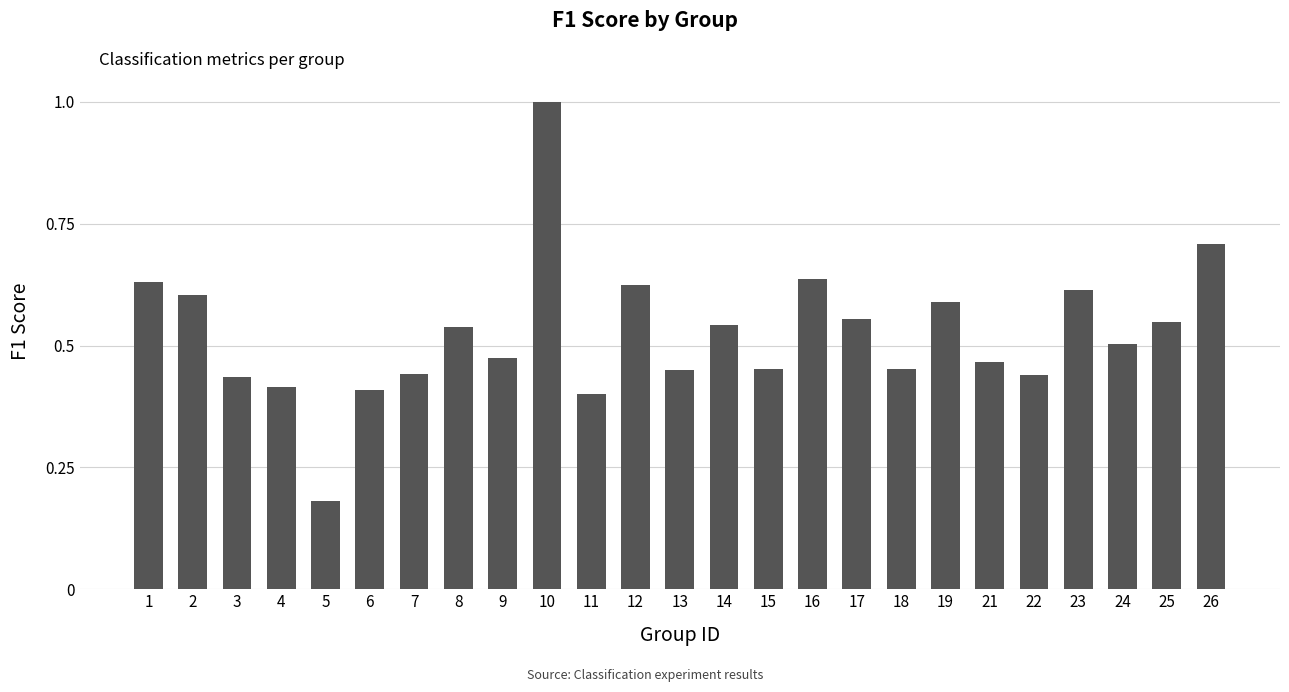

Is it true that the value at 6 is 0.4?

True